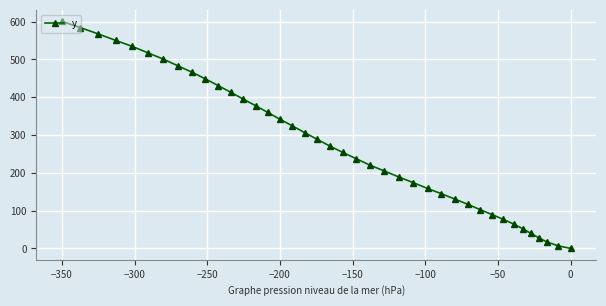

What is the greatest value displayed?

601.1